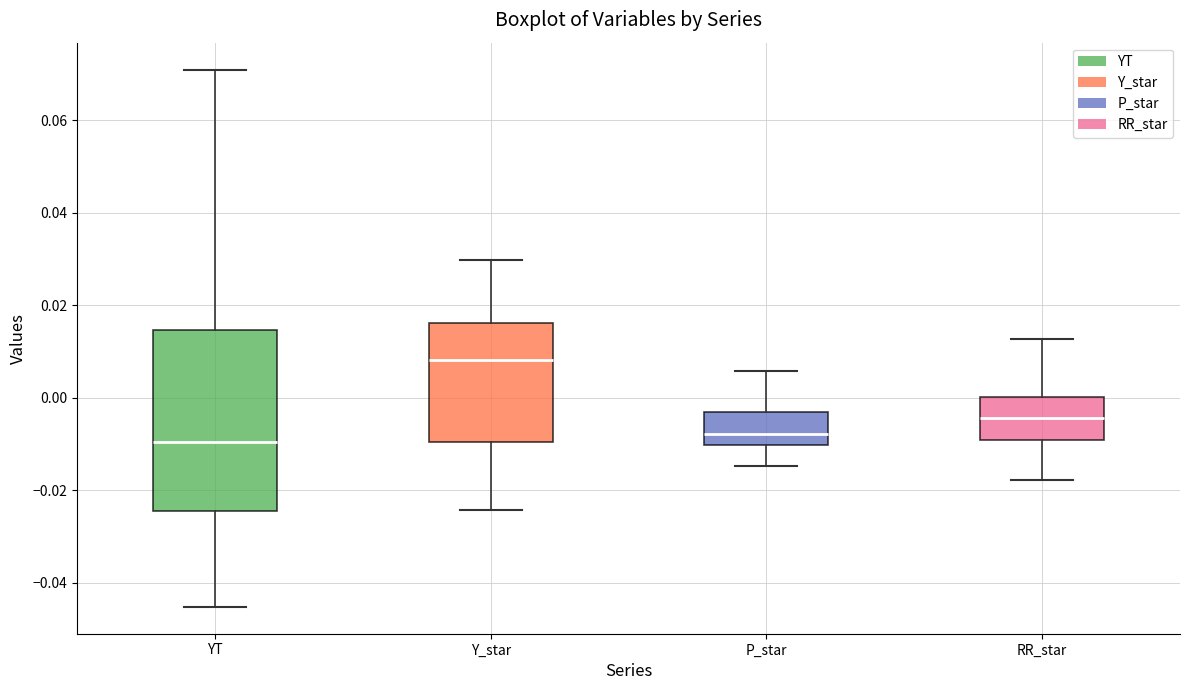

Comparing the boxes themselves (not the whiskers), which one is the tallest?

YT